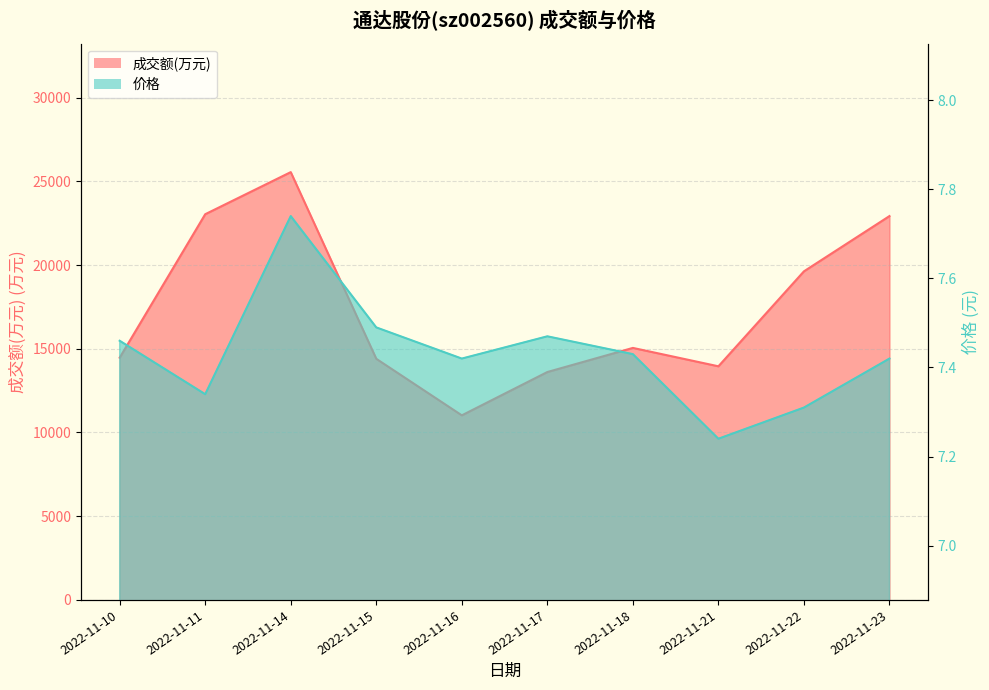

Does the chart have visible grid lines?

Yes